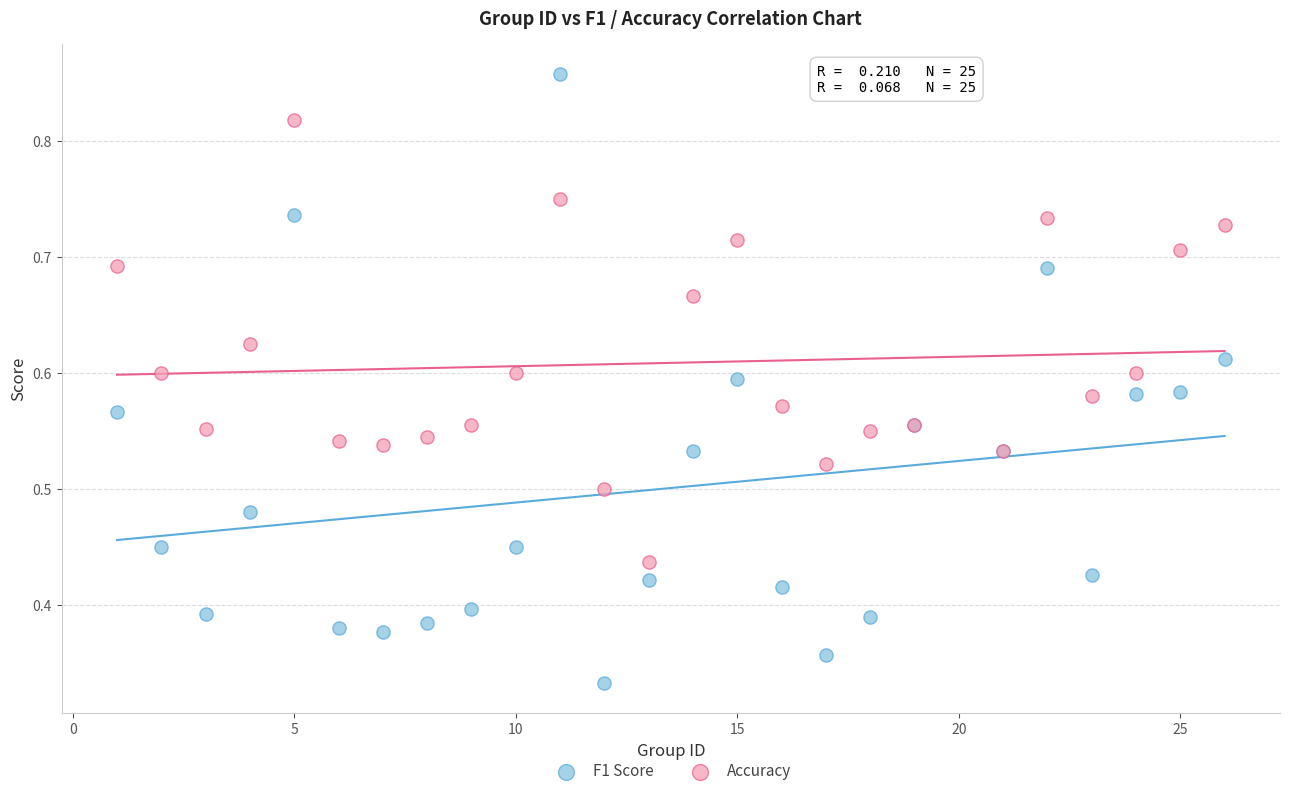

Which series reaches the minimum Y coordinate?

F1 Score